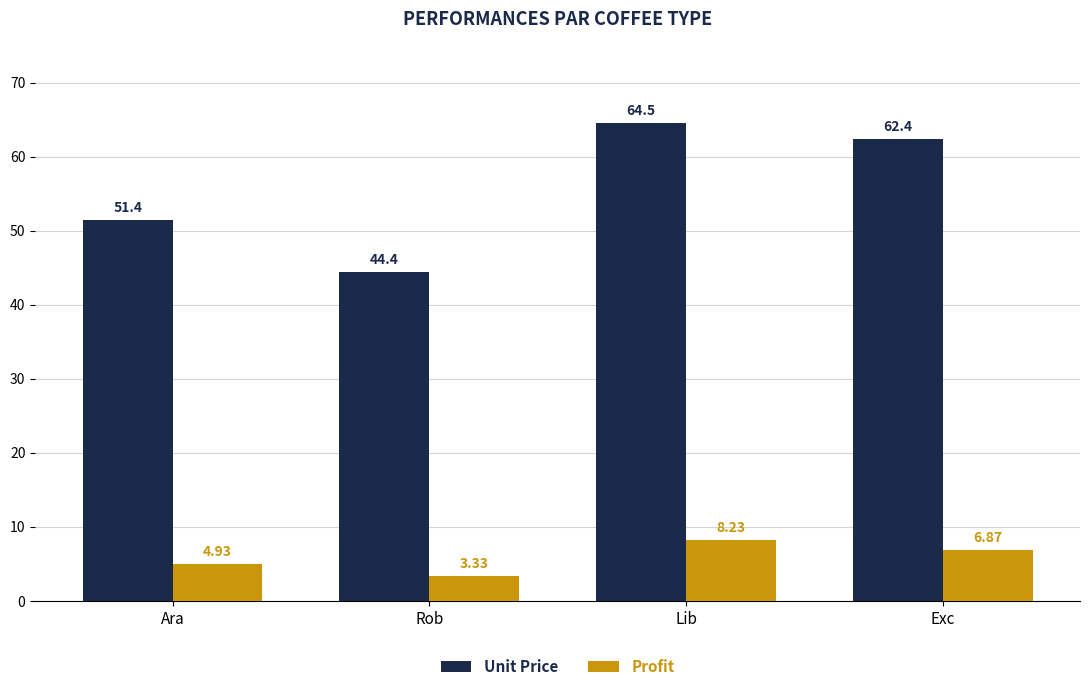

Which series has the widest spread of values?

Unit Price